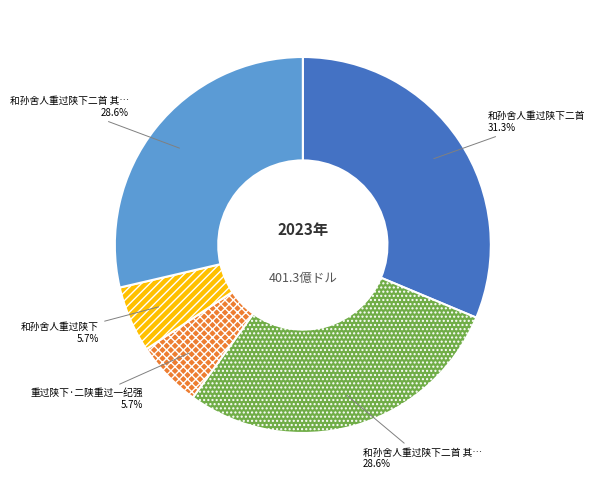

Is there any slice that represents more than half of the pie?

No